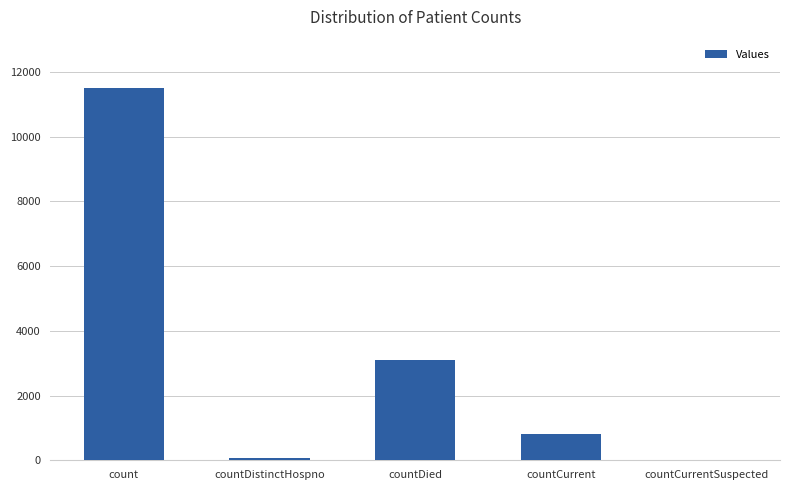

Reading right to left, list all the values displayed in this chart.

countCurrentSuspected=0	countCurrent=818	countDied=3091	countDistinctHospno=77	count=11518